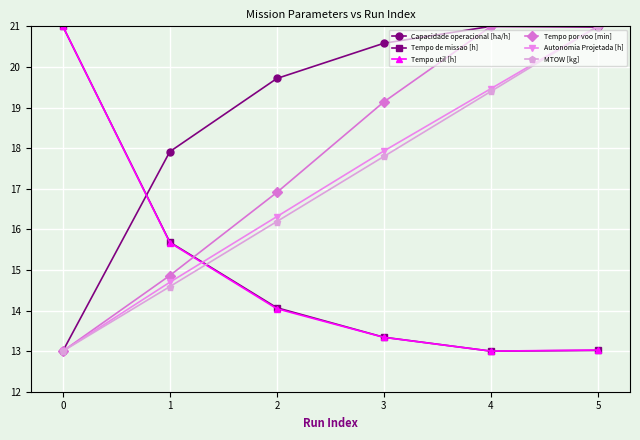

At which category is the sum across all series the highest?

5